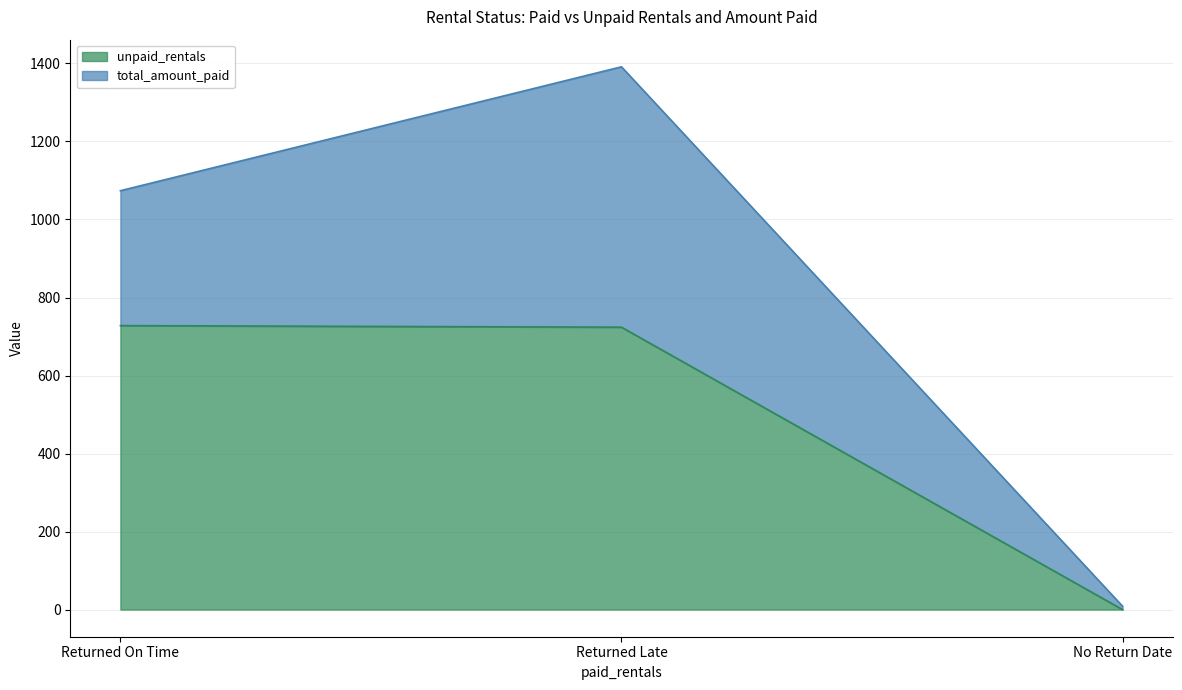

True or false: the data shows 724 at Returned Late.

True